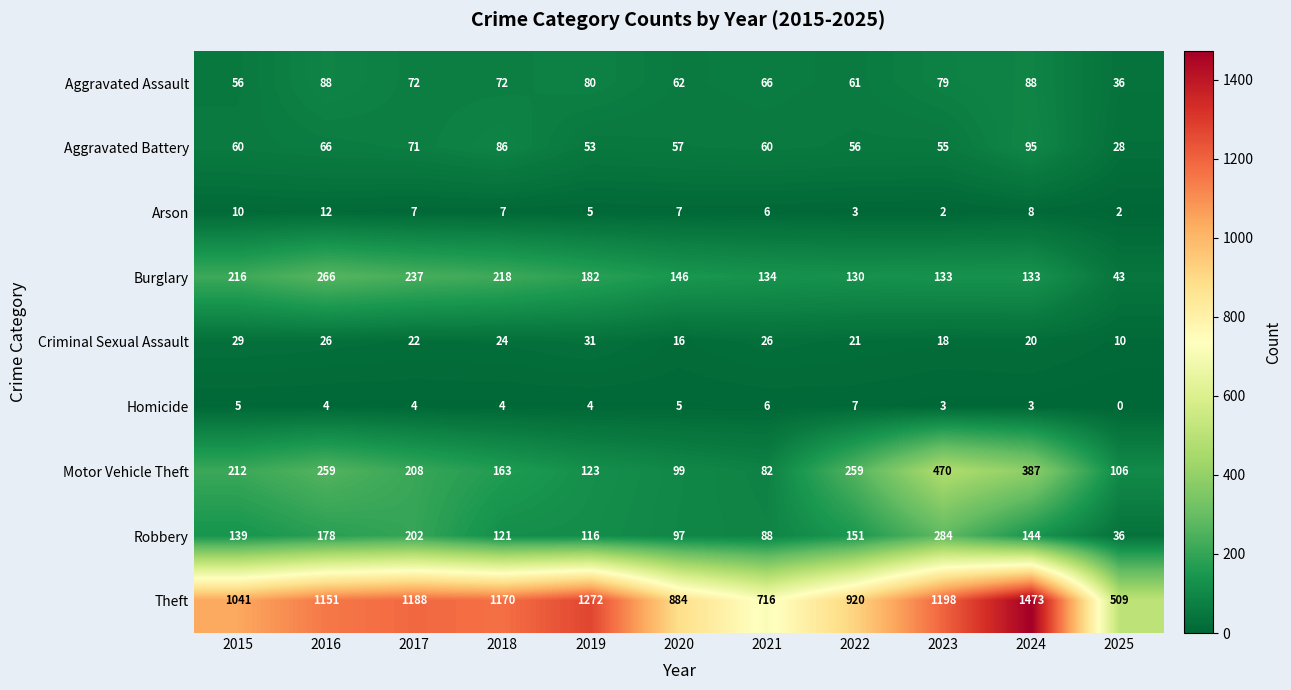

Which series has the largest range (max minus min)?

Theft